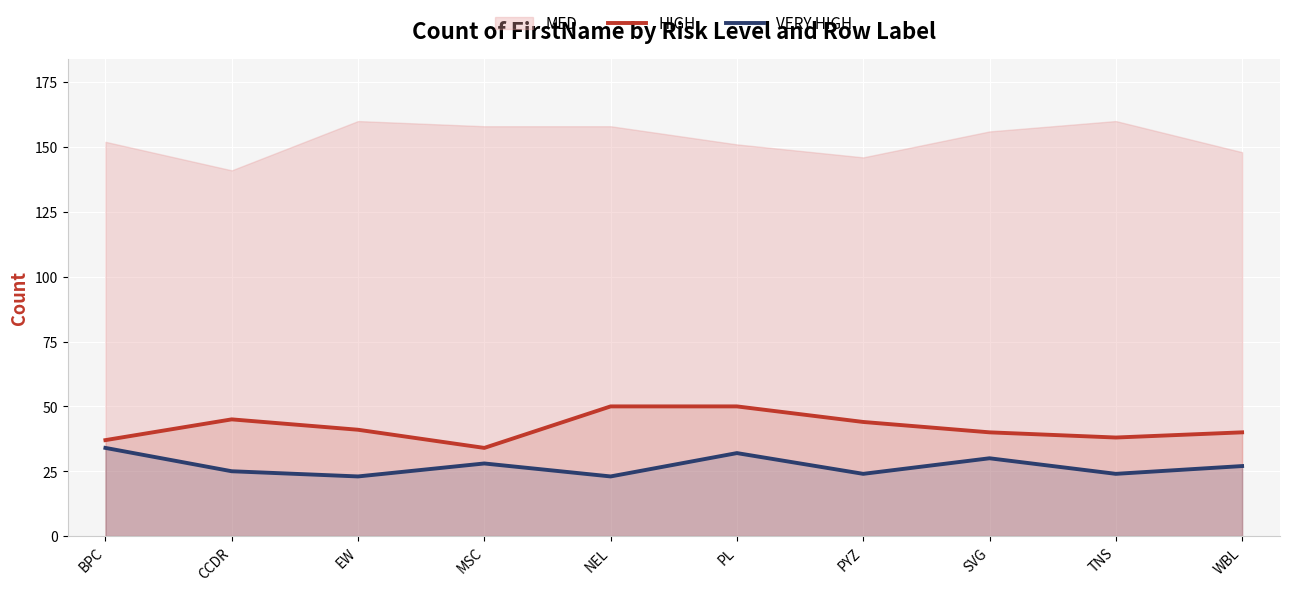

True or false: HIGH and VERY HIGH cross at least once.

False